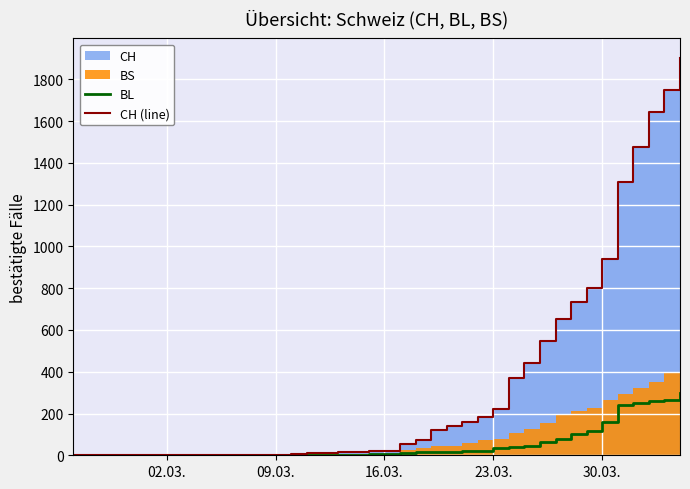

True or false: BL and CH (line) intersect in this chart.

False